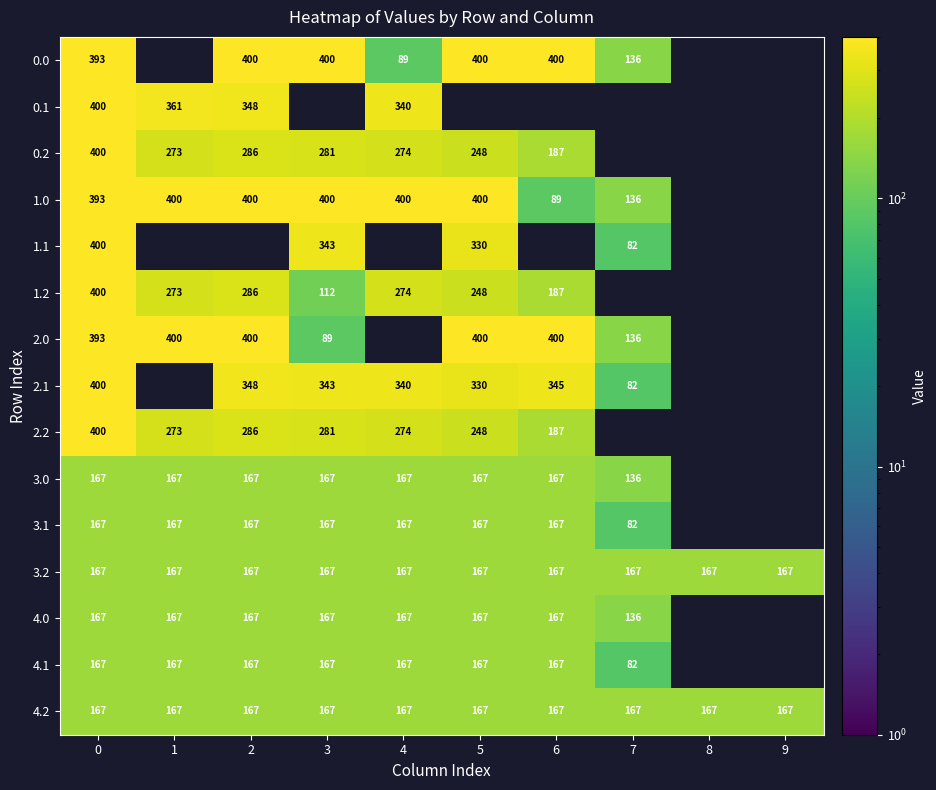

What is the greatest value displayed?

400.0